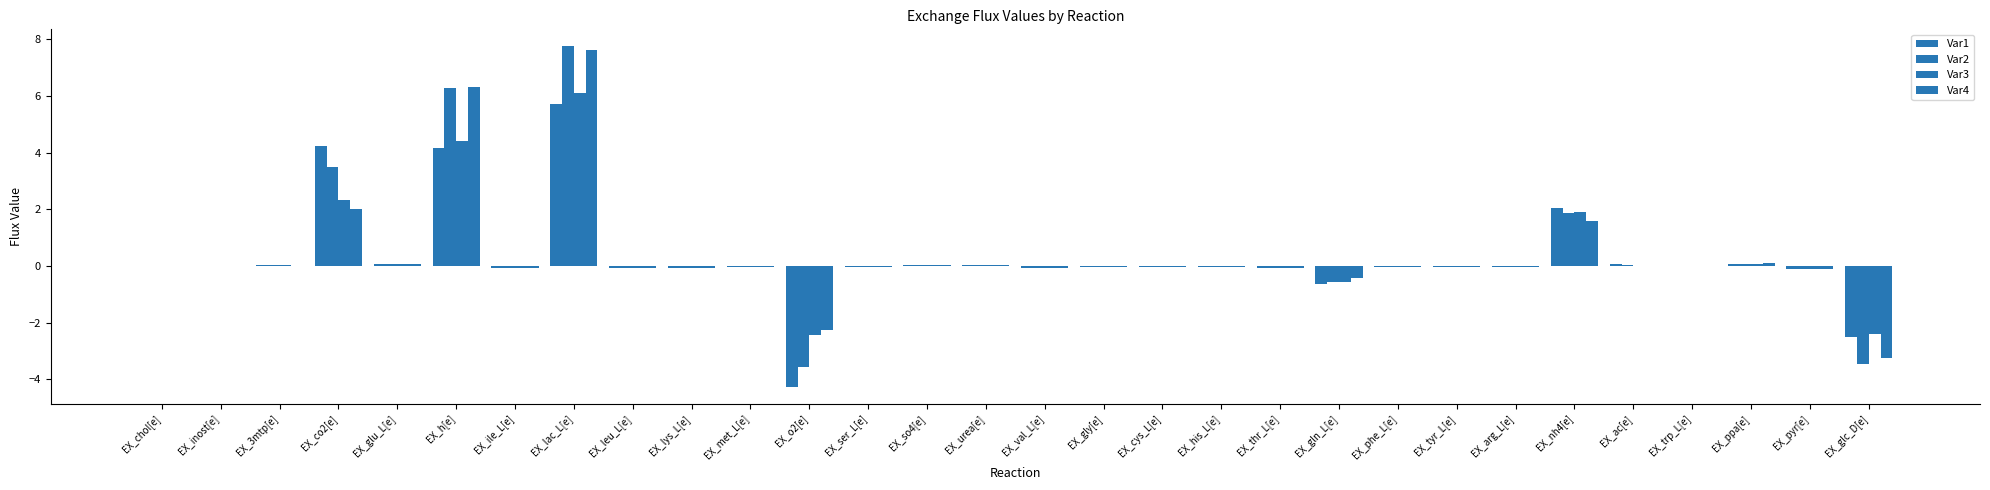

What position from the left is EX_tyr_L[e]?

23